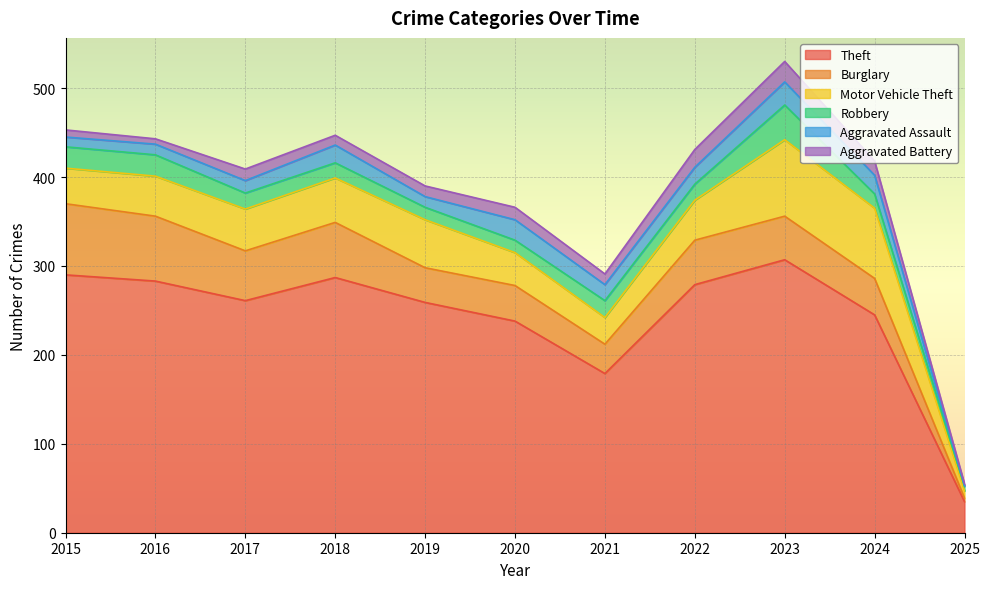

What is the highest value of the Burglary series?

80